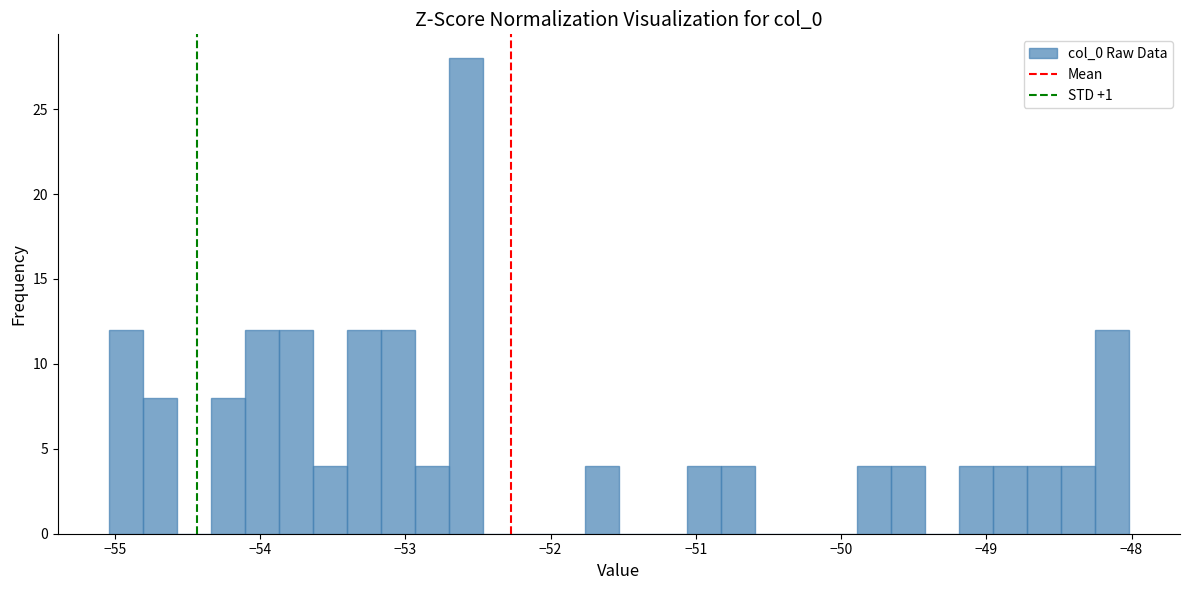

Around what value on the x-axis is the tallest bar? Give the approximate position of its centre, as read against the axis.

-52.6